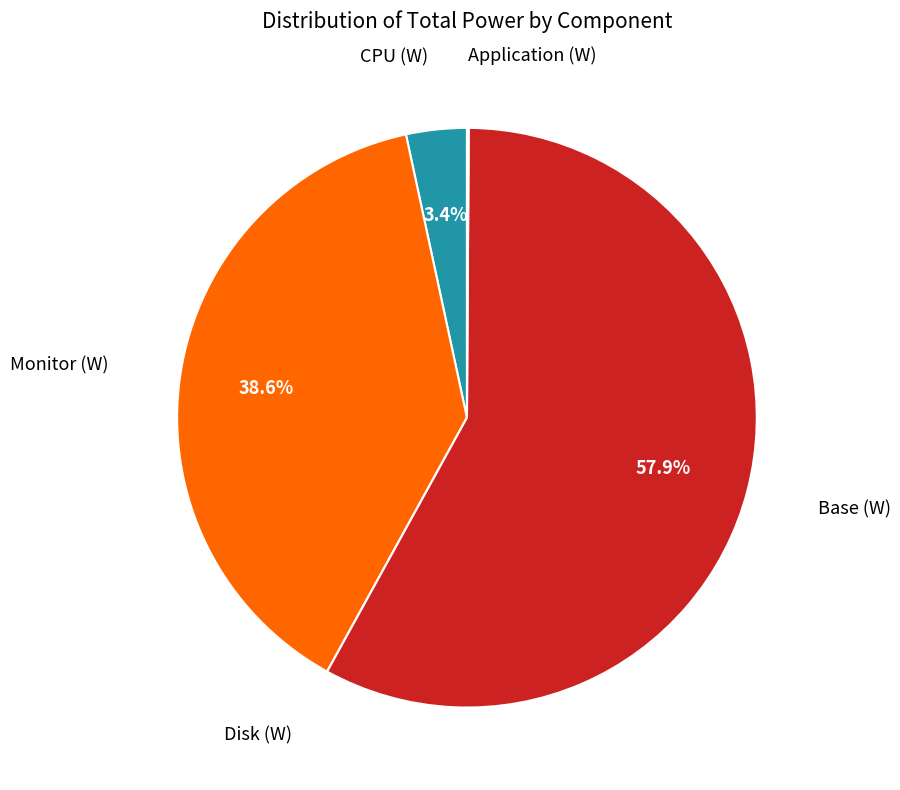

Is there any slice that represents more than half of the pie?

Yes